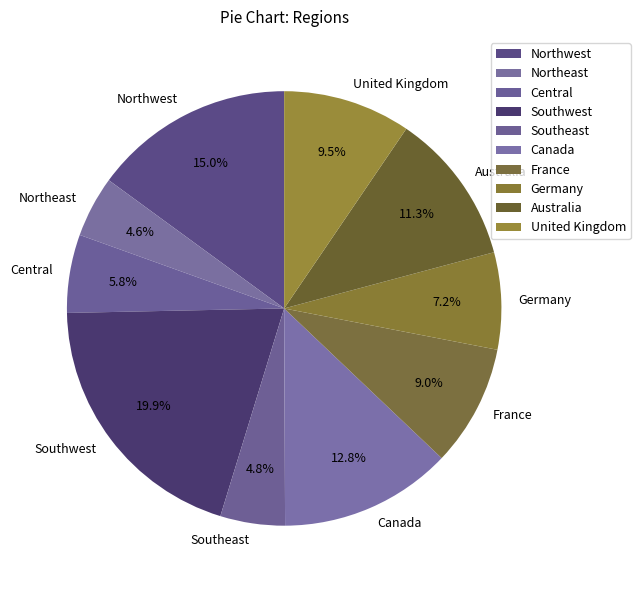

Is the sum of Central and Germany greater than half?

No